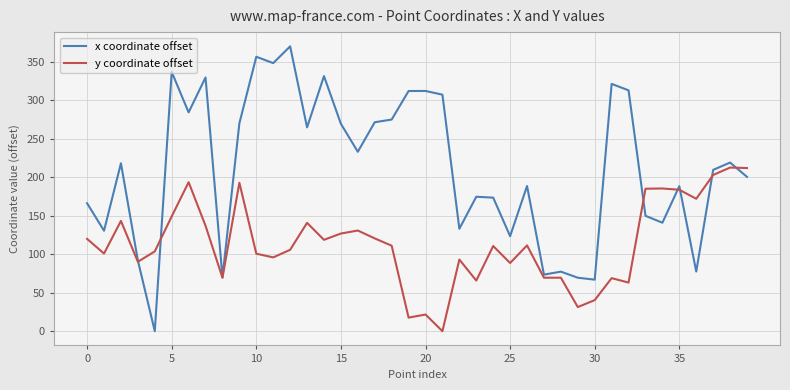

True or false: y coordinate offset has more than 1 points higher than both neighbors.

True